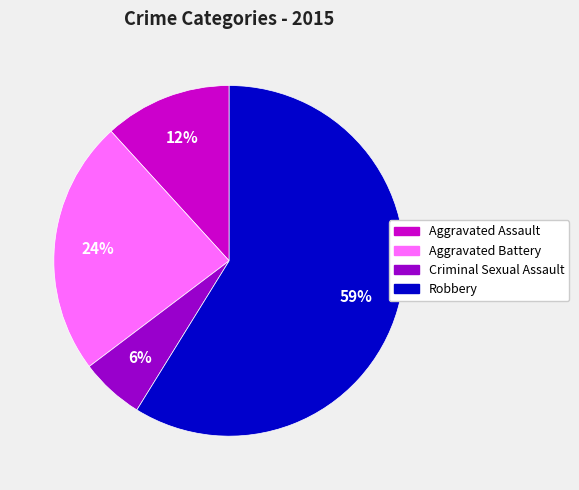

Which has a higher value, Robbery or Criminal Sexual Assault?

Robbery